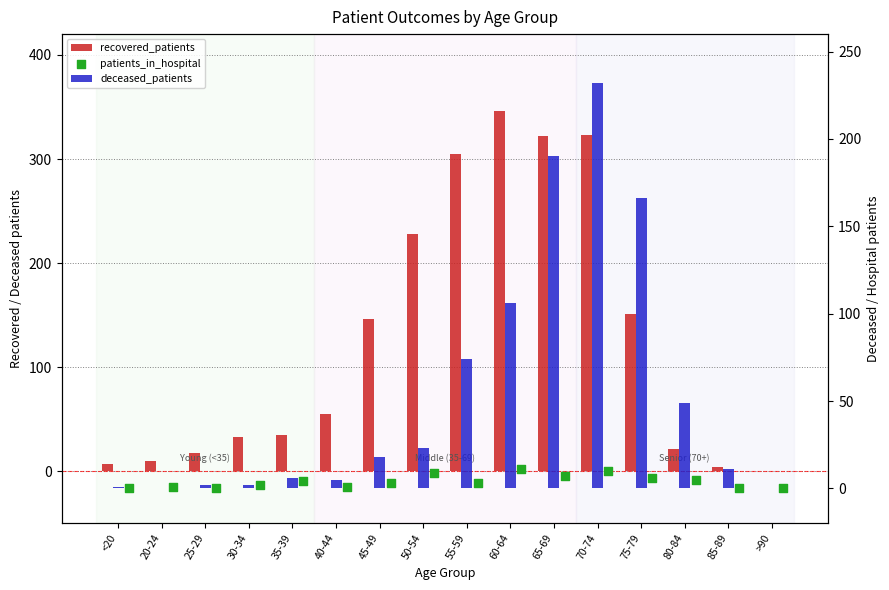

Which series reaches the maximum Y coordinate?

recovered_patients